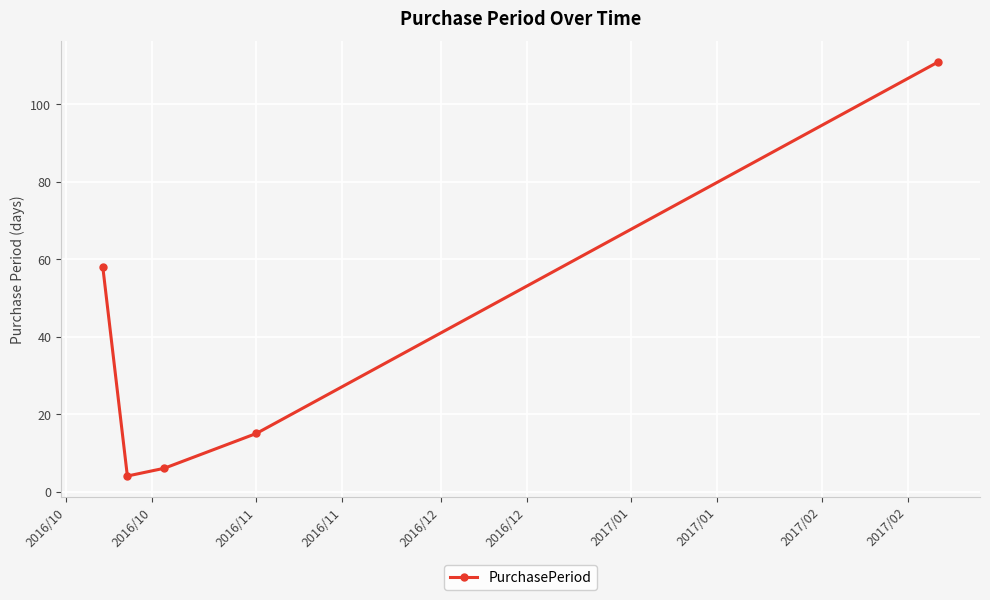

What is the difference between the maximum and minimum values?

107